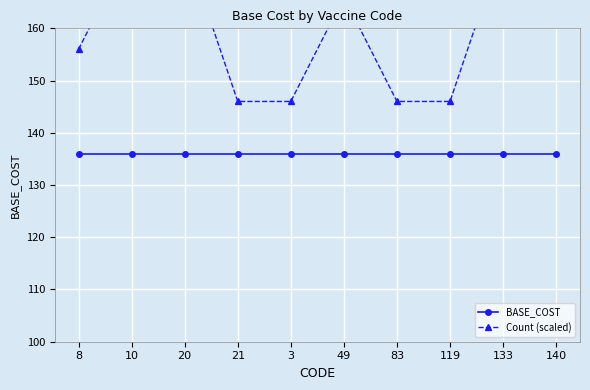

Is the value of BASE_COST at 8 greater than the value of Count (scaled) at 8?

No